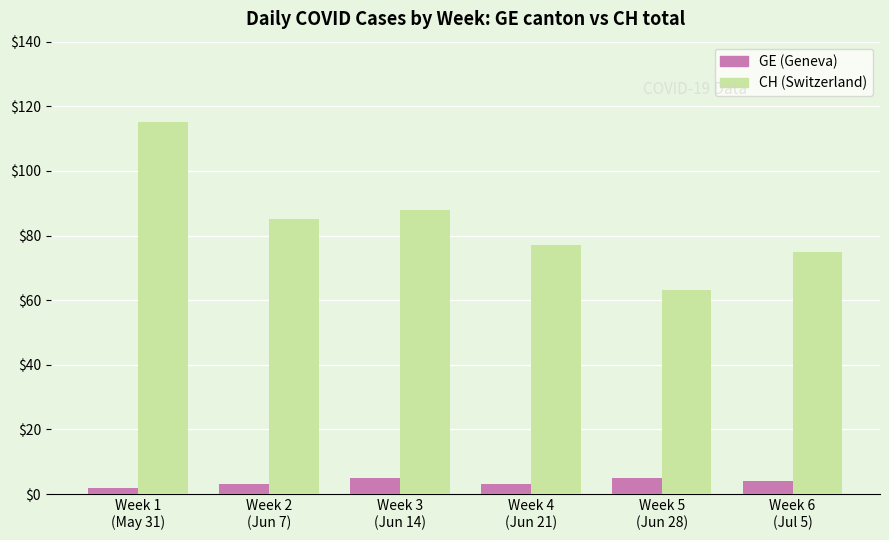

Count the number of categories in the chart.

6